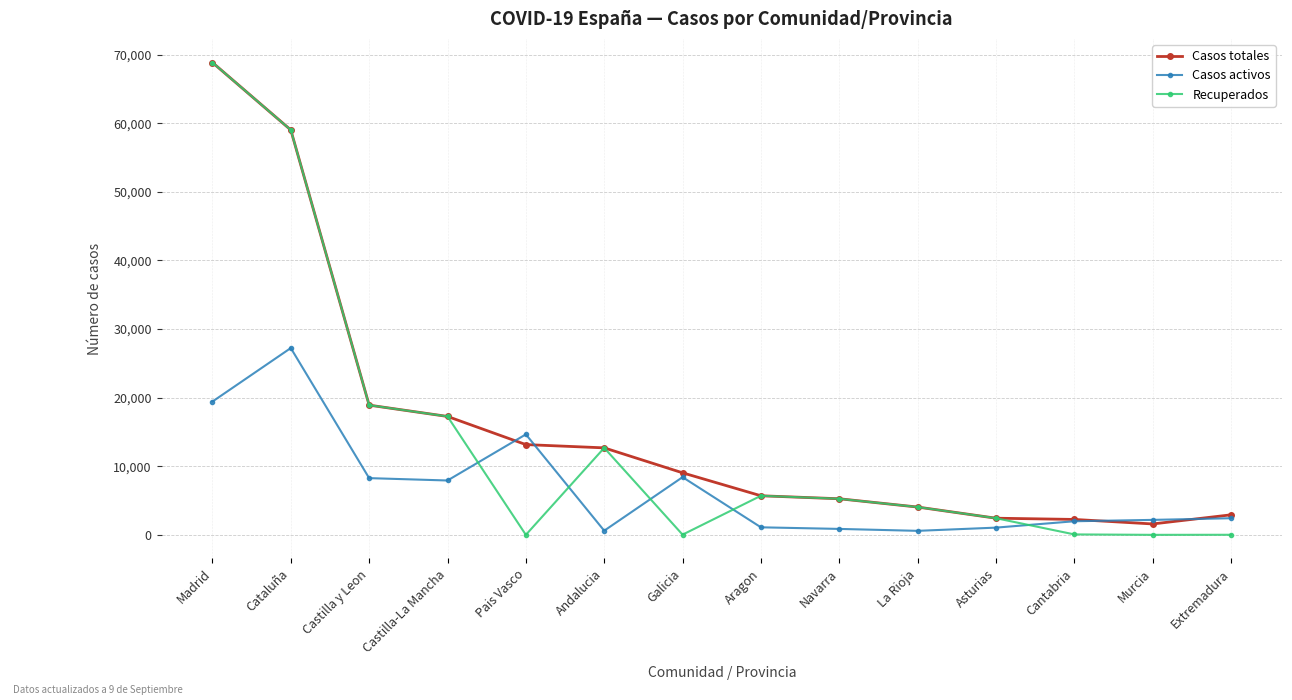

True or false: Casos activos has more than 2 interior local peaks.

True